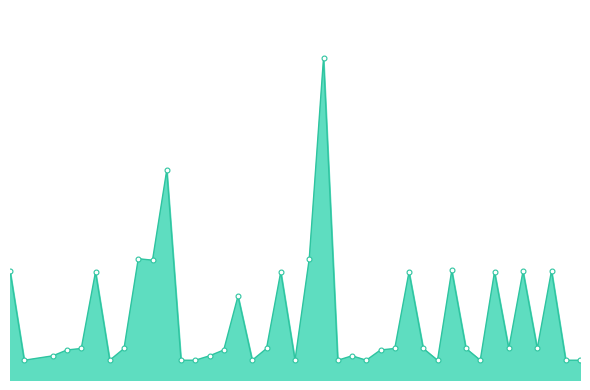

Rank the categories by value from highest to lowest.

499, 488, 486, 498, 487, 508, 477, 515, 513, 483, 496, 505, 511, 493, 482, 485, 495, 504, 506, 509, 512, 514, 481, 492, 503, 480, 491, 501, 478, 484, 489, 490, 494, 497, 500, 502, 507, 510, 516, 517